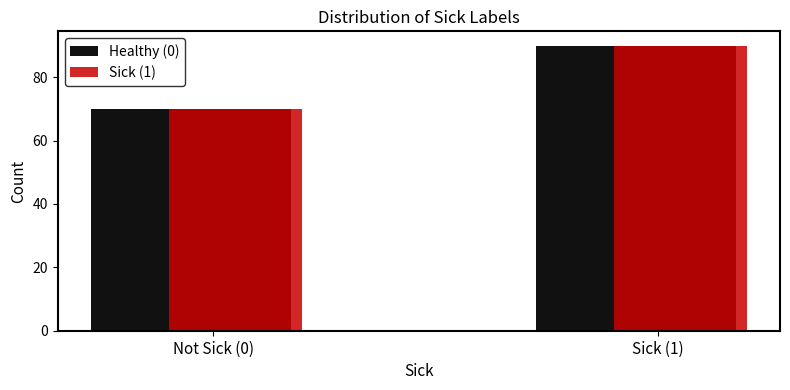

Reading left to right, extract all data points from this chart.

Healthy (0): 70	90
Sick (1): 70	90